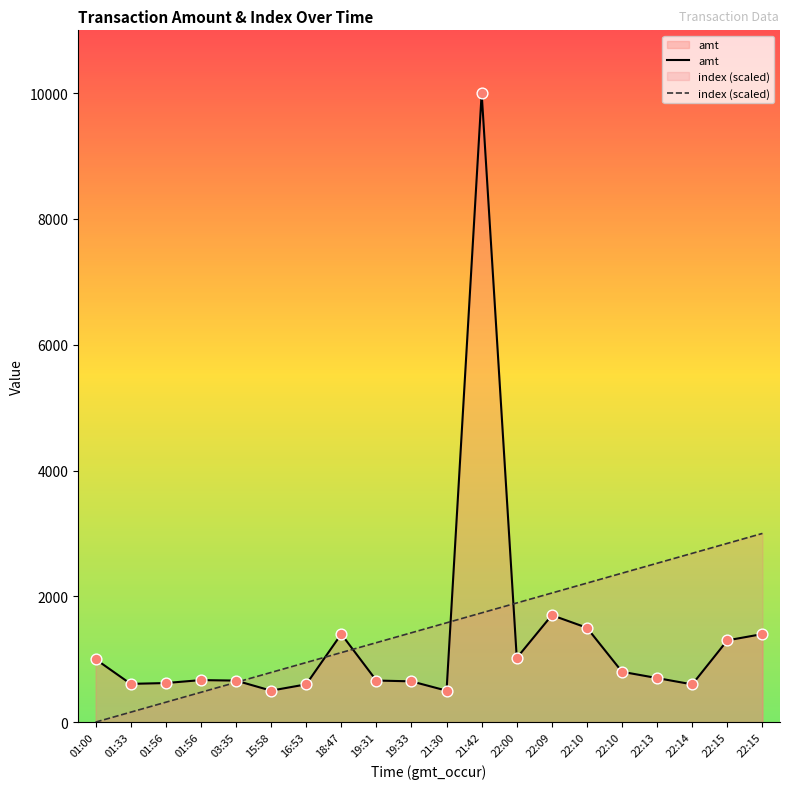

Which series contains the highest Y value?

amt